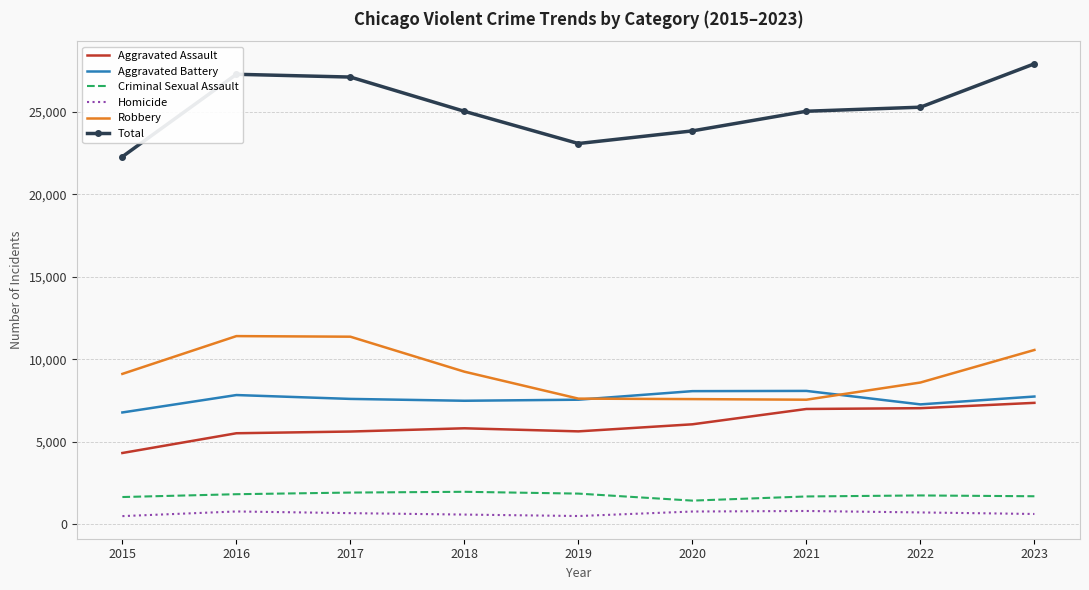

At how many categories does at least one series exceed 10692?

9